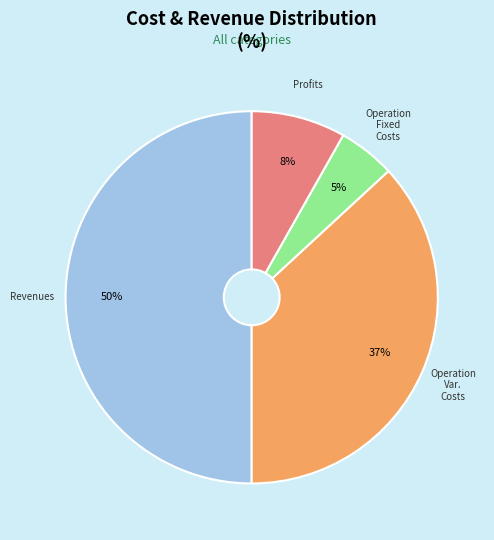

To the nearest percent, what is the difference between the largest and smallest slice percentages?

45%